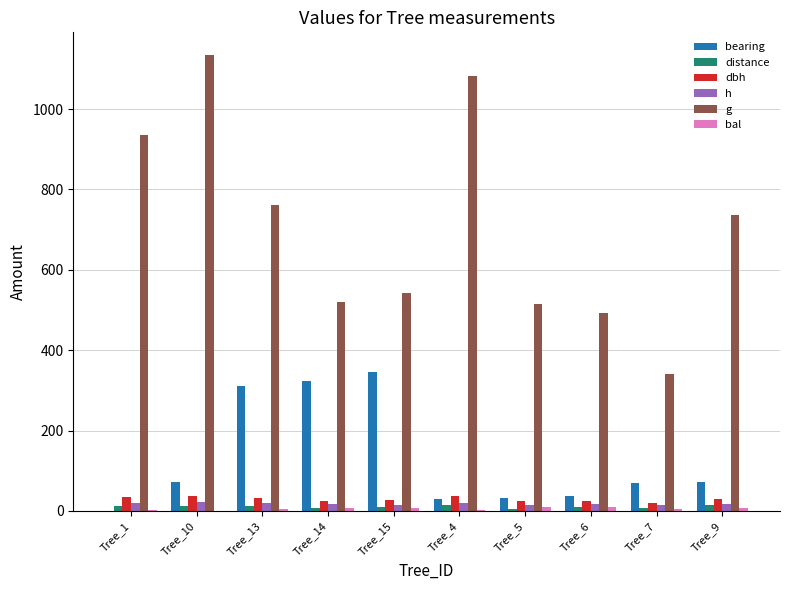

Between Tree_13 and Tree_9, which series saw the biggest shift?

bearing